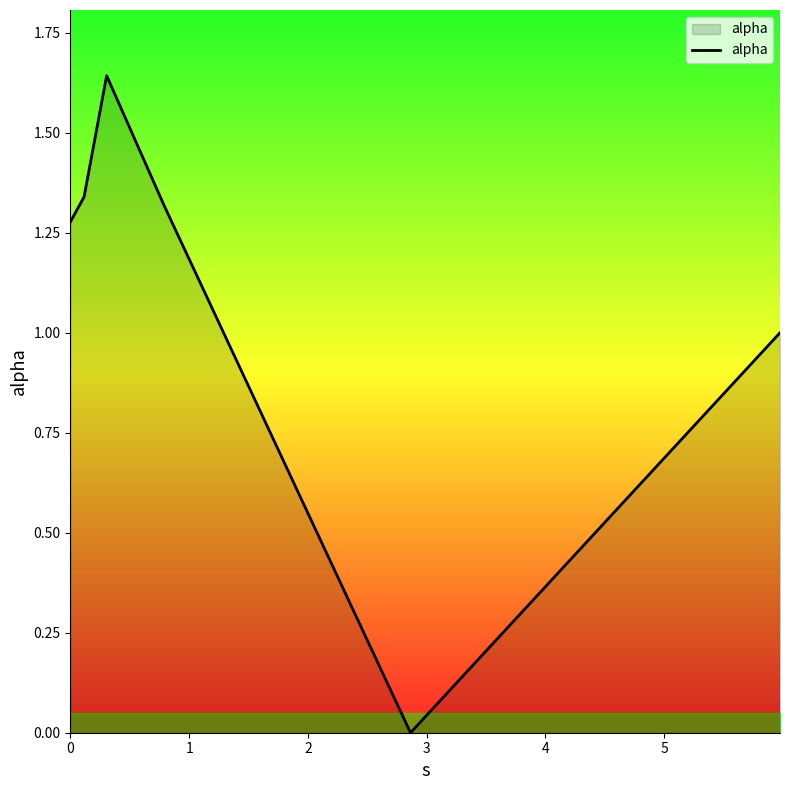

What is the average value?

1.1